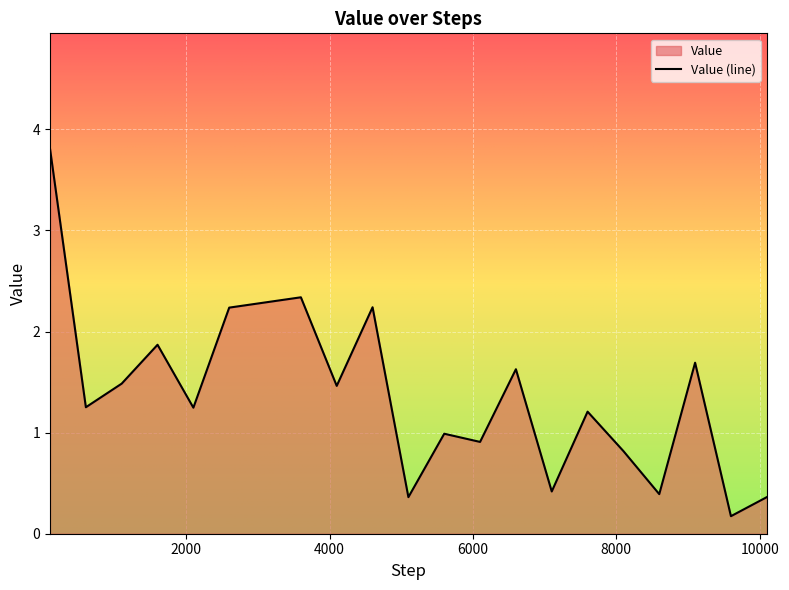

Reading right to left, list all the values displayed in this chart.

10099=0.4	9599=0.2	9099=1.7	8599=0.4	8099=0.8	7599=1.2	7099=0.4	6599=1.6	6099=0.9	5599=1.0	5099=0.4	4599=2.2	4099=1.5	3599=2.3	2599=2.2	2099=1.2	1599=1.9	1099=1.5	599=1.3	99=3.8